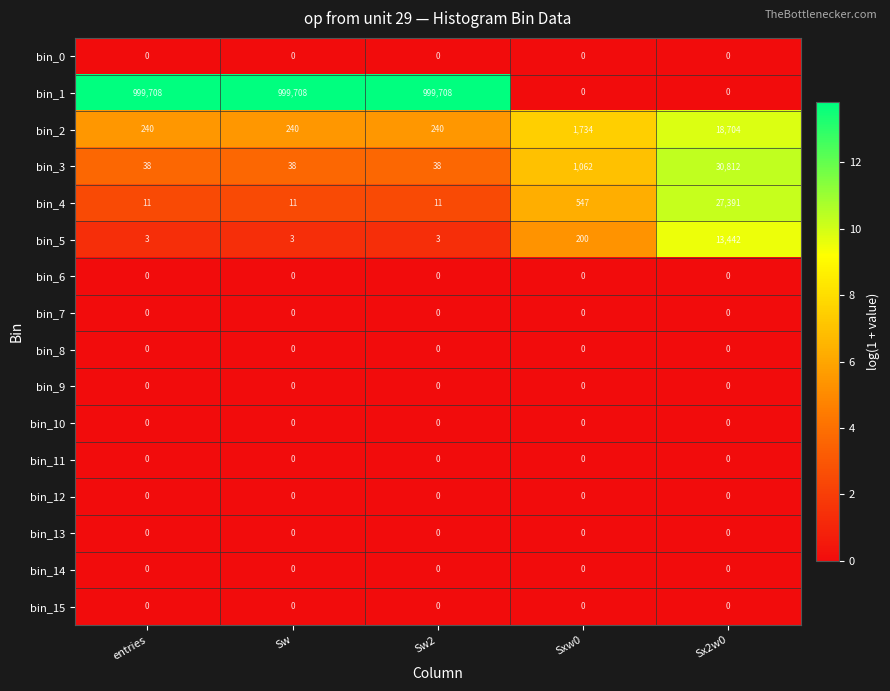

Count the bin_1 values in the range 0 to 999708.

5